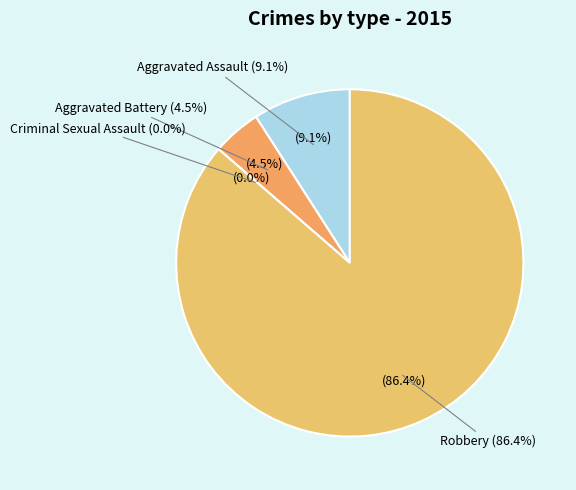

Count the number of slices in the pie.

4